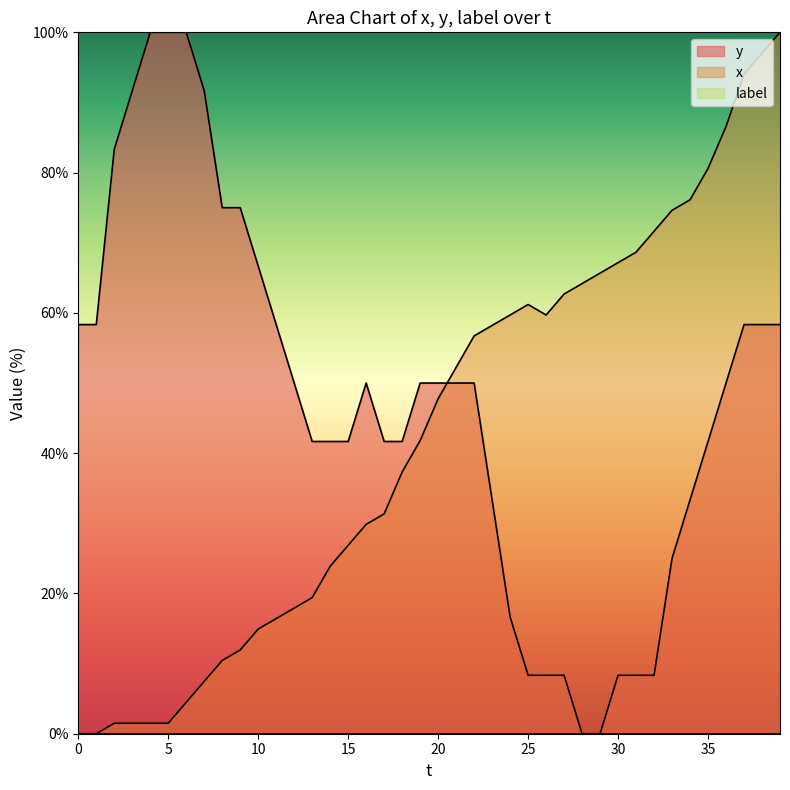

Which series has the largest total across all categories?

y